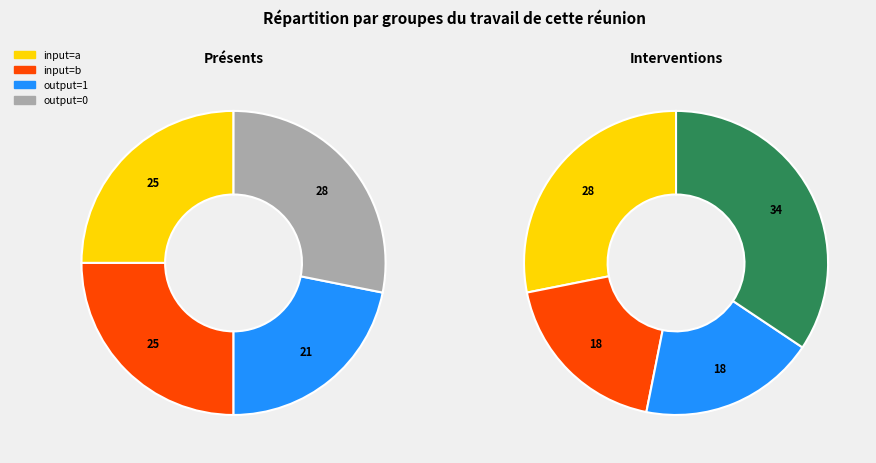

True or false: 1,15,a,0 accounts for 0% of the total.

True